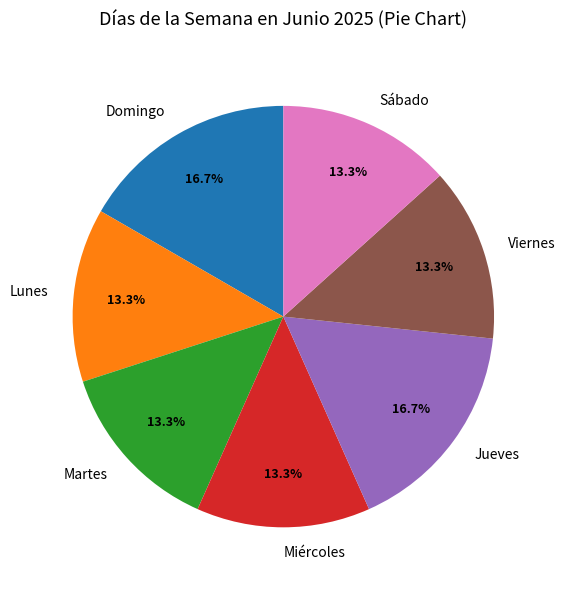

Is it true that Viernes is 13% of the pie?

True